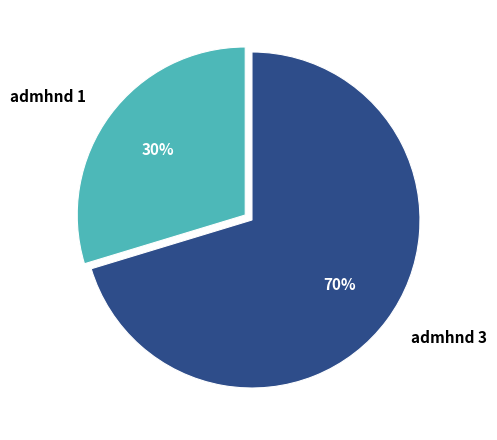

The admhnd 1 slice represents 42% of the pie. True or false?

False